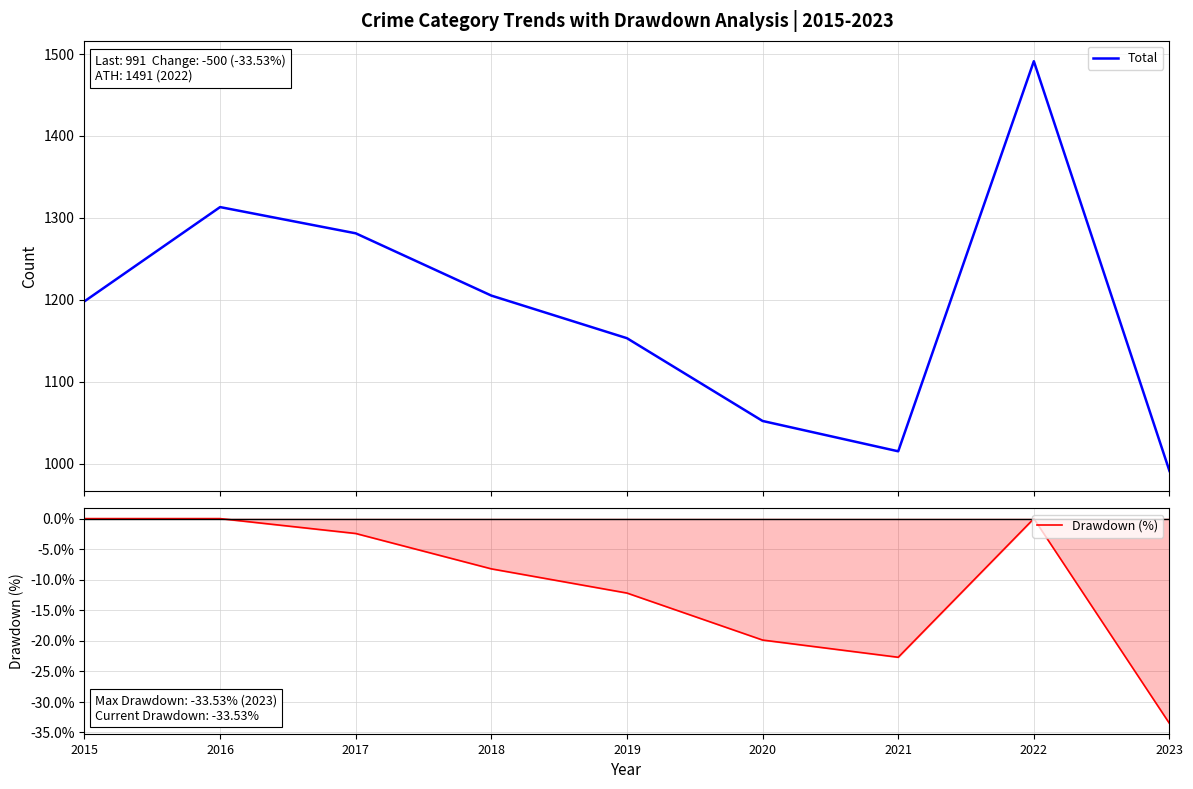

What is the value of the Drawdown (%) point at the 9th from the left?

-33.5